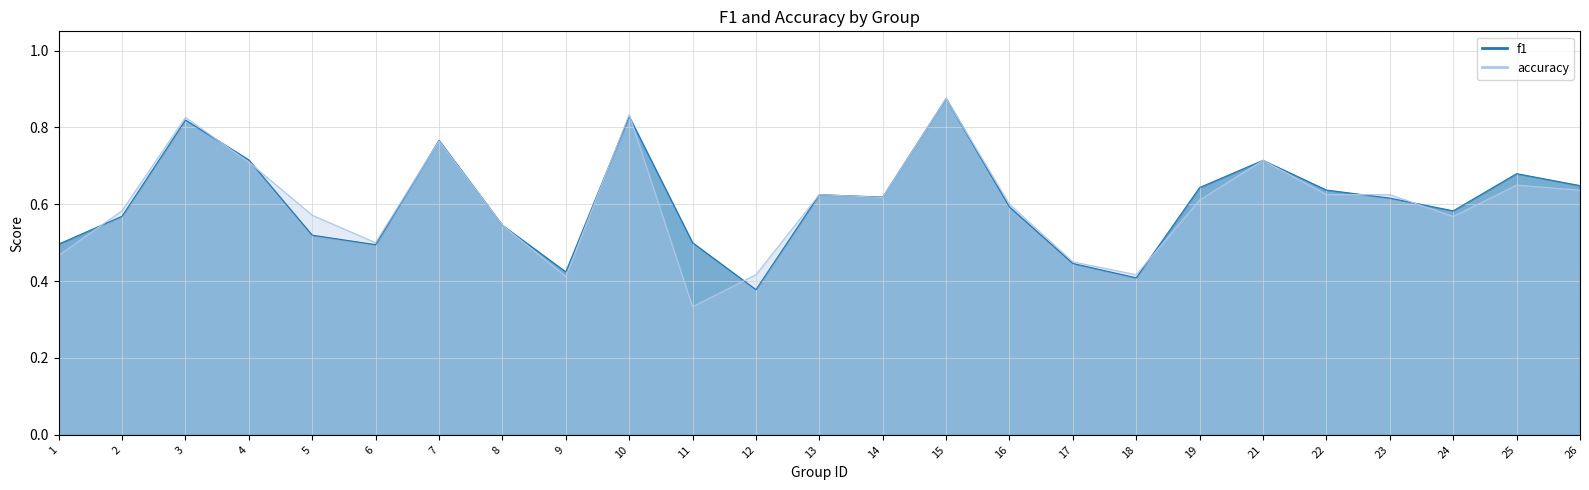

List the series in order of their overall mean, lowest first.

accuracy, f1